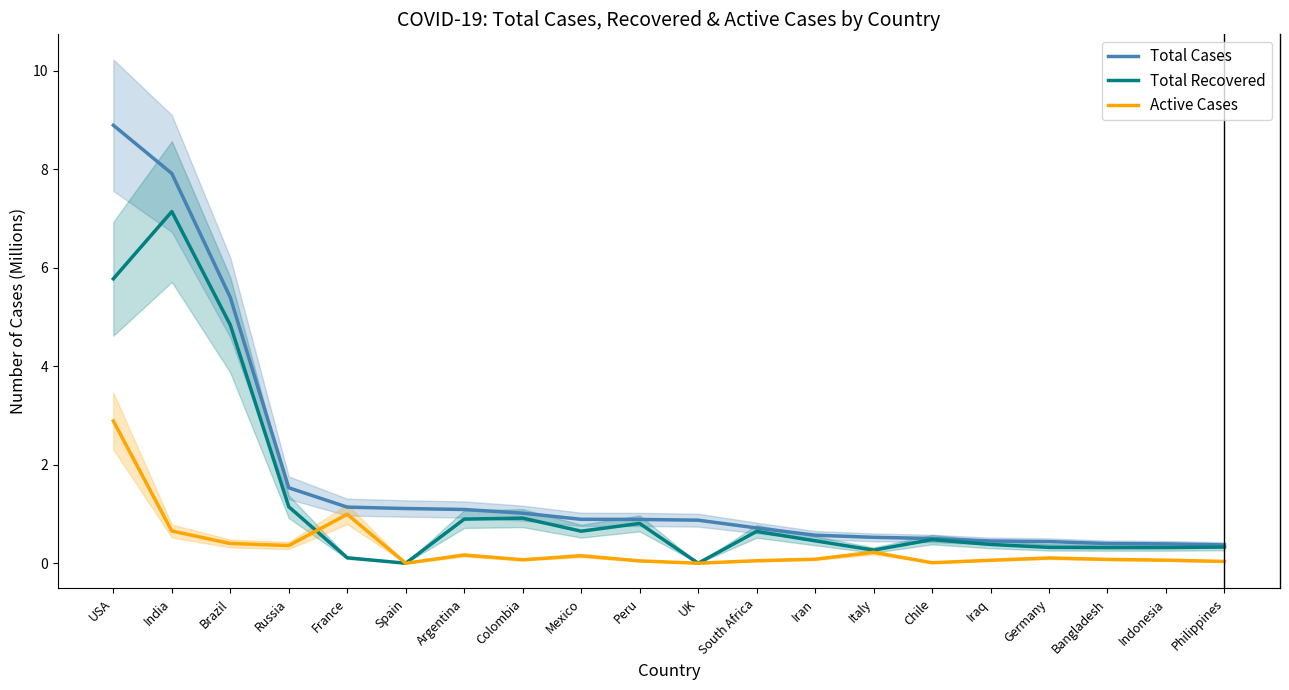

List the series in order of their peak value, highest first.

Total Cases, Total Recovered, Active Cases